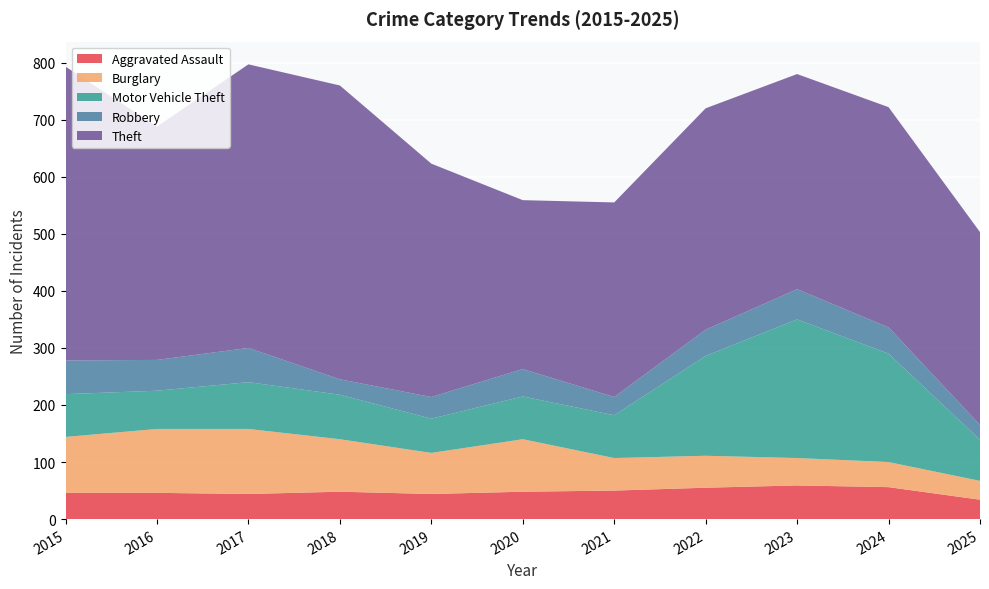

Reading left to right, transcribe all the data shown in this chart.

Aggravated Assault: 2015=46	2016=46	2017=44	2018=48	2019=44	2020=48	2021=50	2022=55	2023=59	2024=56	2025=34
Burglary: 2015=98	2016=112	2017=114	2018=92	2019=72	2020=92	2021=57	2022=56	2023=48	2024=44	2025=33
Motor Vehicle Theft: 2015=75	2016=67	2017=82	2018=78	2019=60	2020=75	2021=75	2022=175	2023=243	2024=190	2025=72
Robbery: 2015=59	2016=54	2017=60	2018=27	2019=38	2020=48	2021=32	2022=46	2023=53	2024=46	2025=26
Theft: 2015=515	2016=409	2017=497	2018=515	2019=409	2020=296	2021=341	2022=388	2023=377	2024=386	2025=338